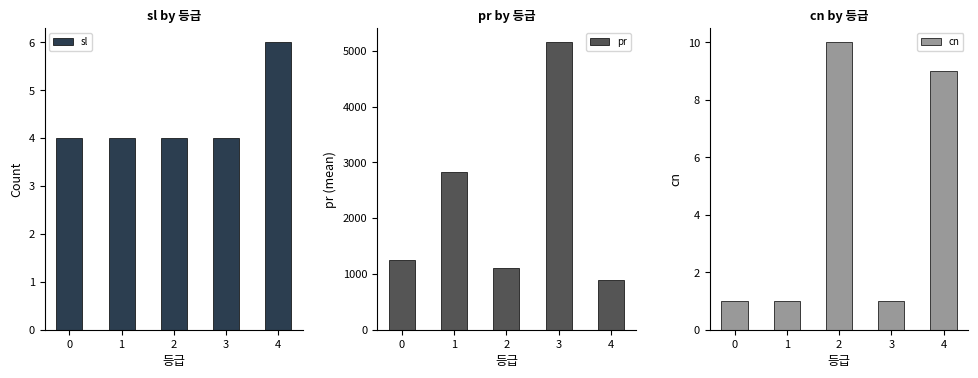

The value of cn at 2 is 10. True or false?

True